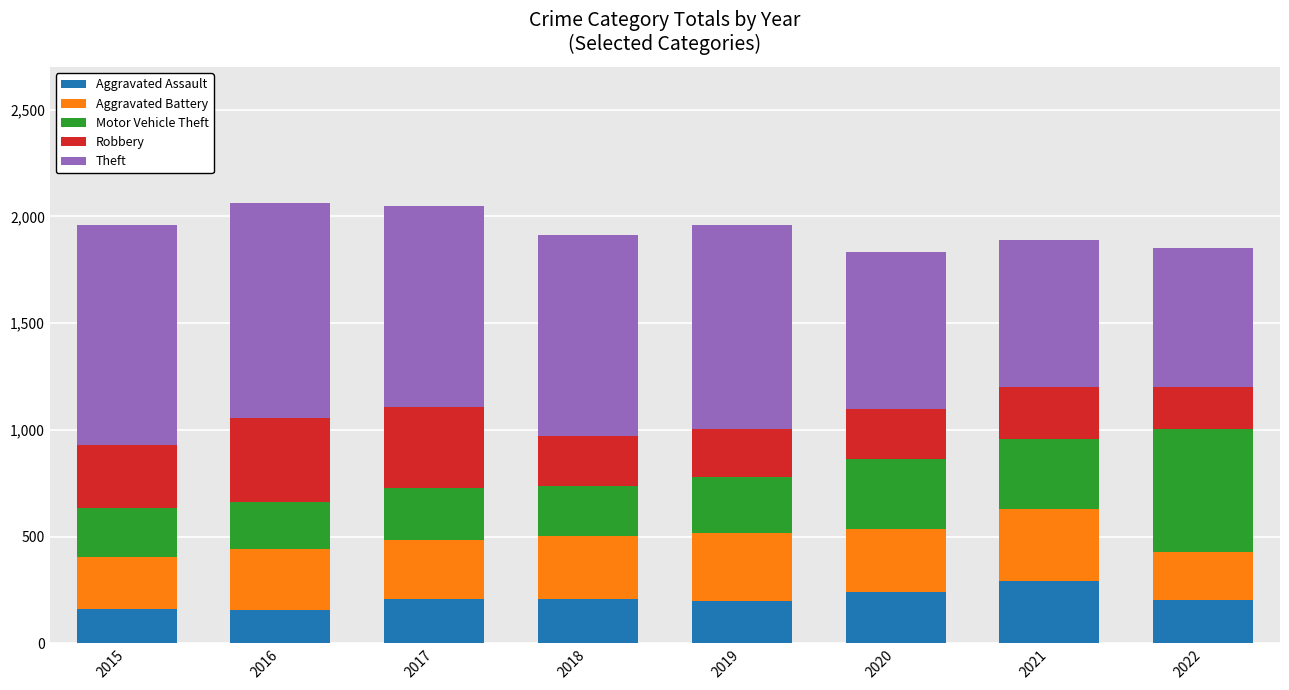

What is the highest value of the Aggravated Assault series?

292